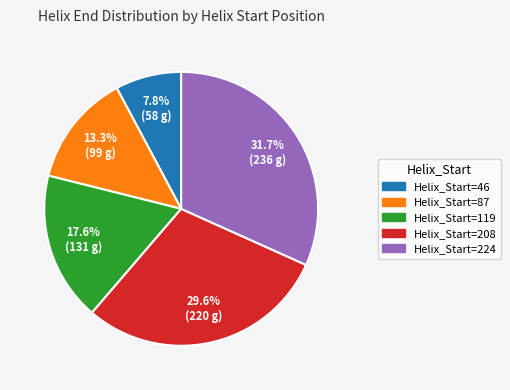

Does any single category account for the majority?

No